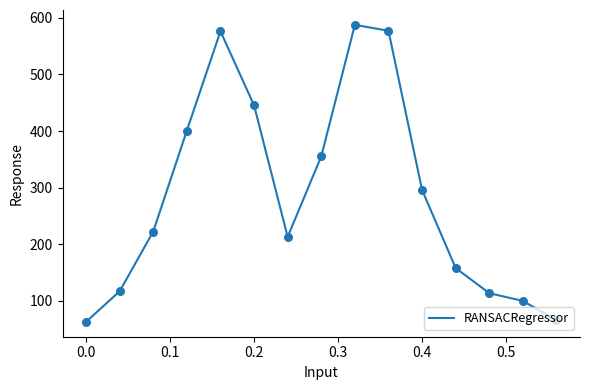

What is the maximum value shown in the chart?

587.6